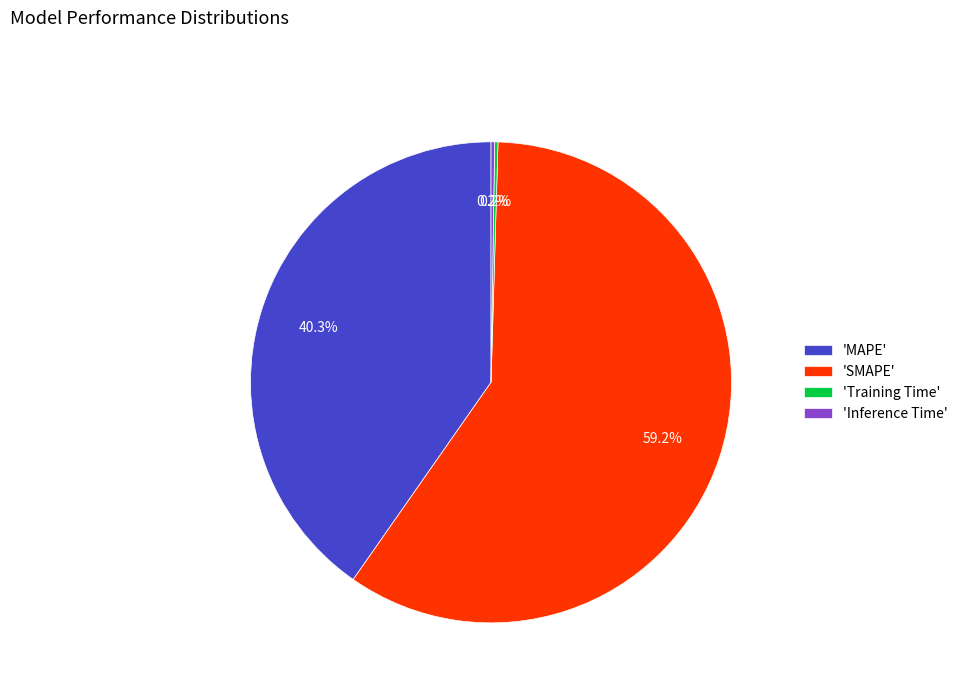

Between 'SMAPE' and 'MAPE', which is larger?

'SMAPE'